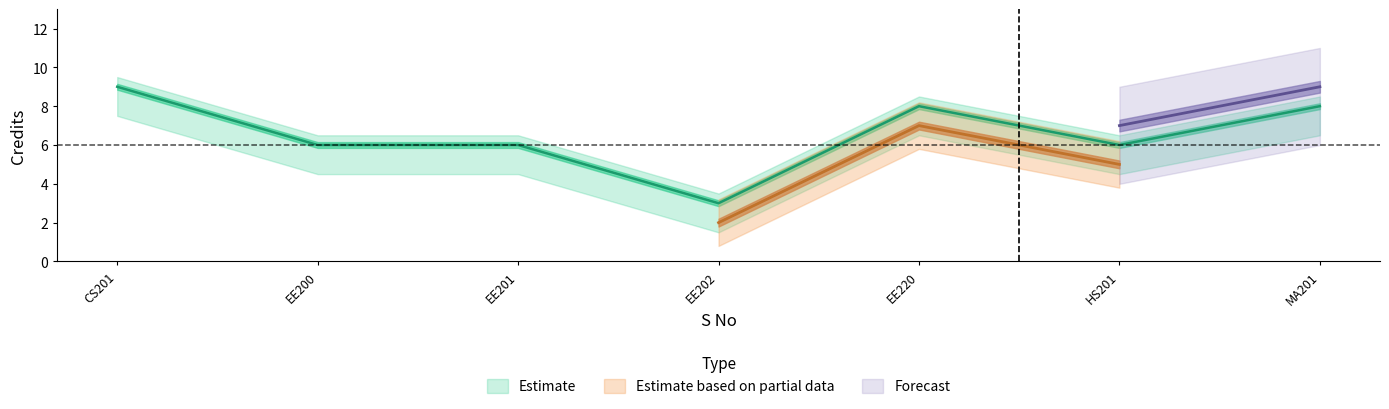

Which series has the widest spread of values?

Estimate